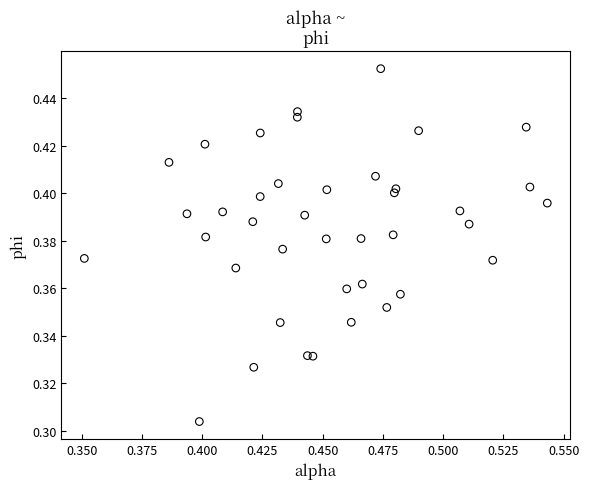

Count the number of points in this scatter plot.

40